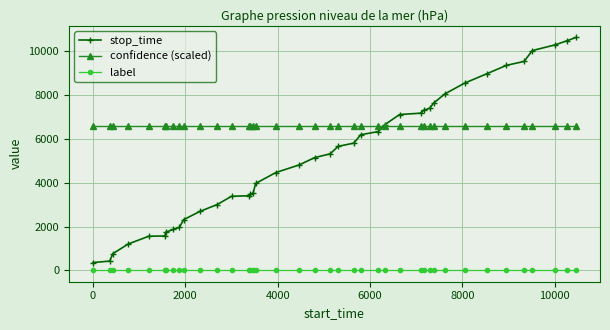

Does the chart display data point markers on the line(s)?

Yes